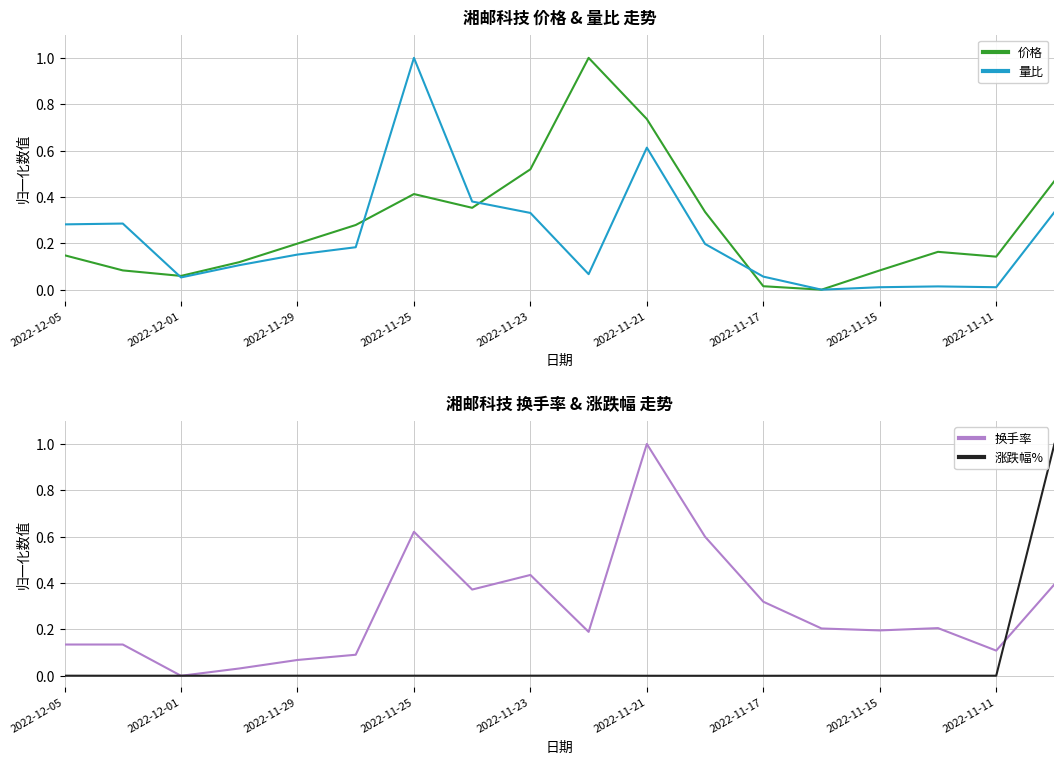

What is the difference between the maximum and minimum values in the 换手率 series?

1.0